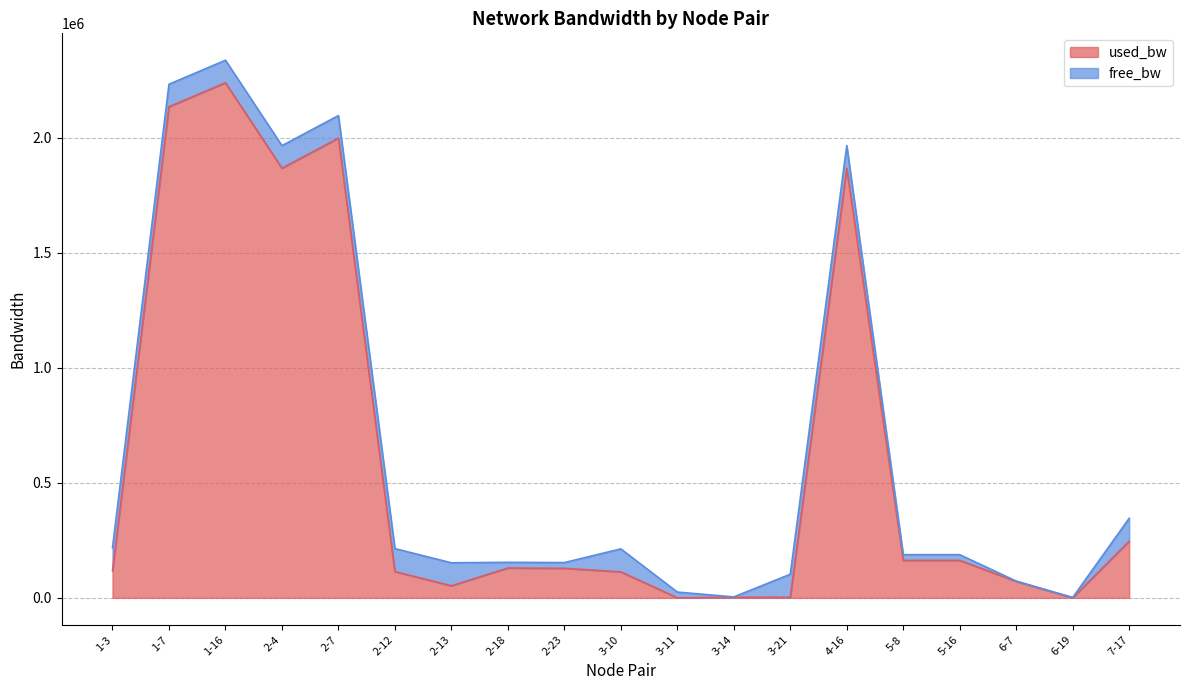

How many values are below 128388?

9